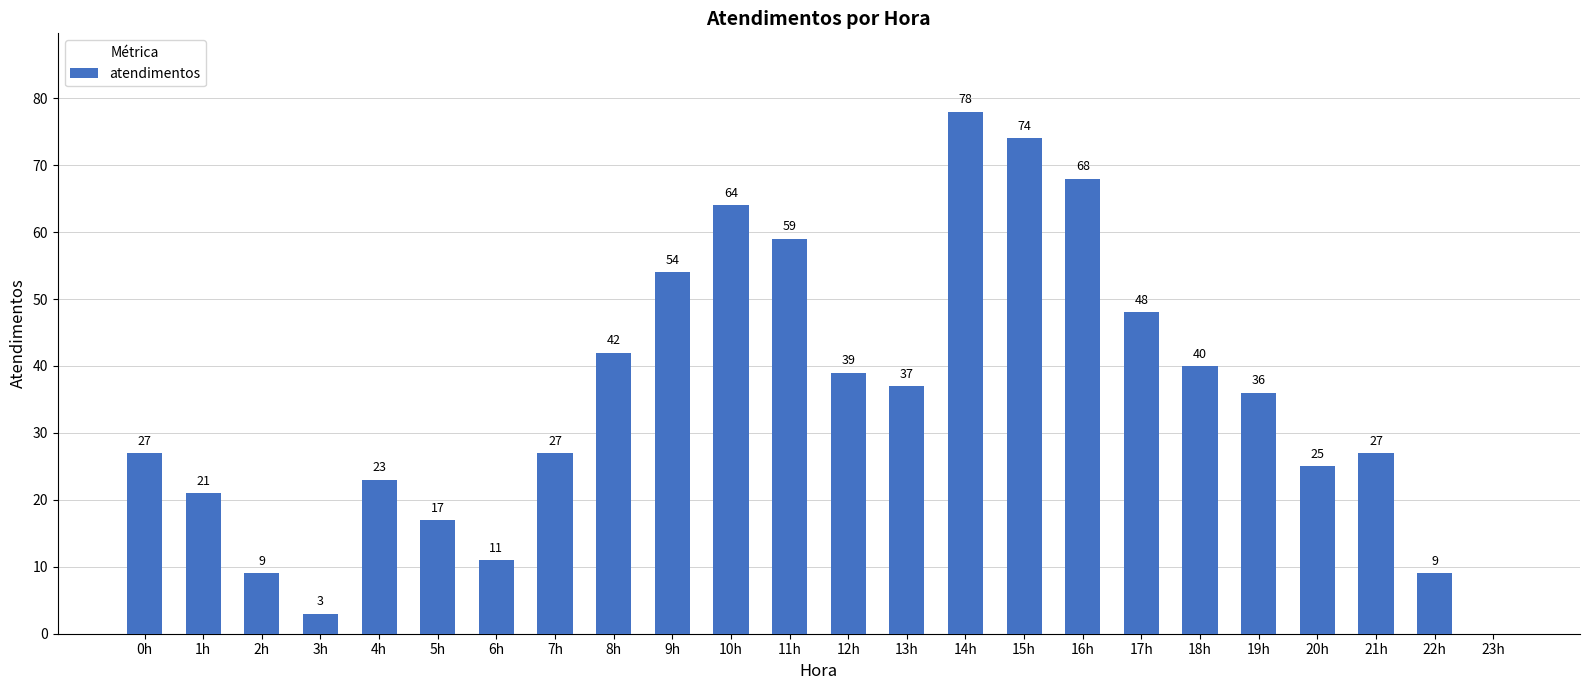

What is the sum of all values?

838